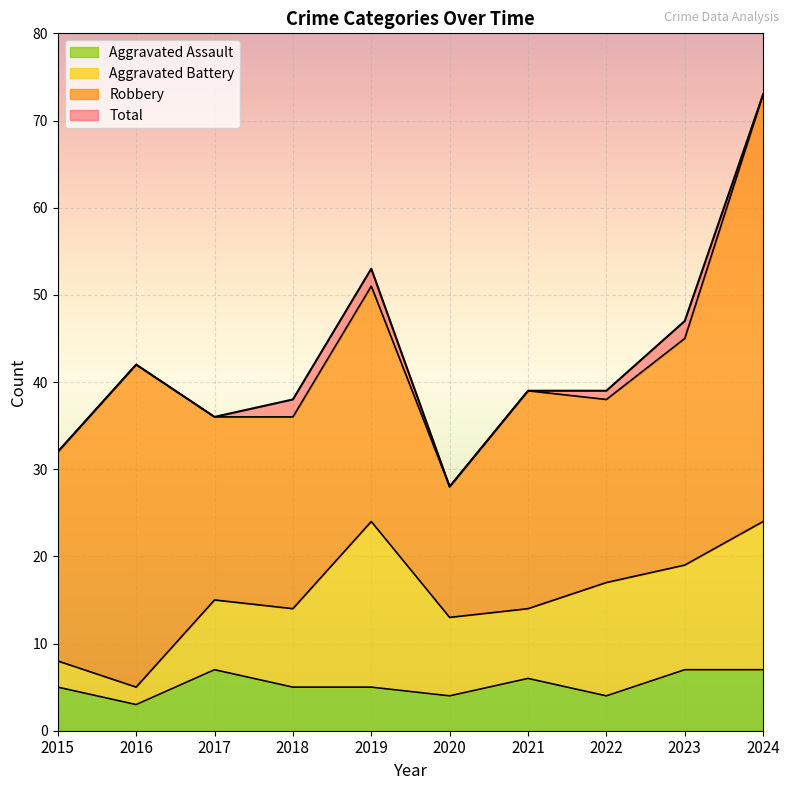

Which series has the largest total across all categories?

Total